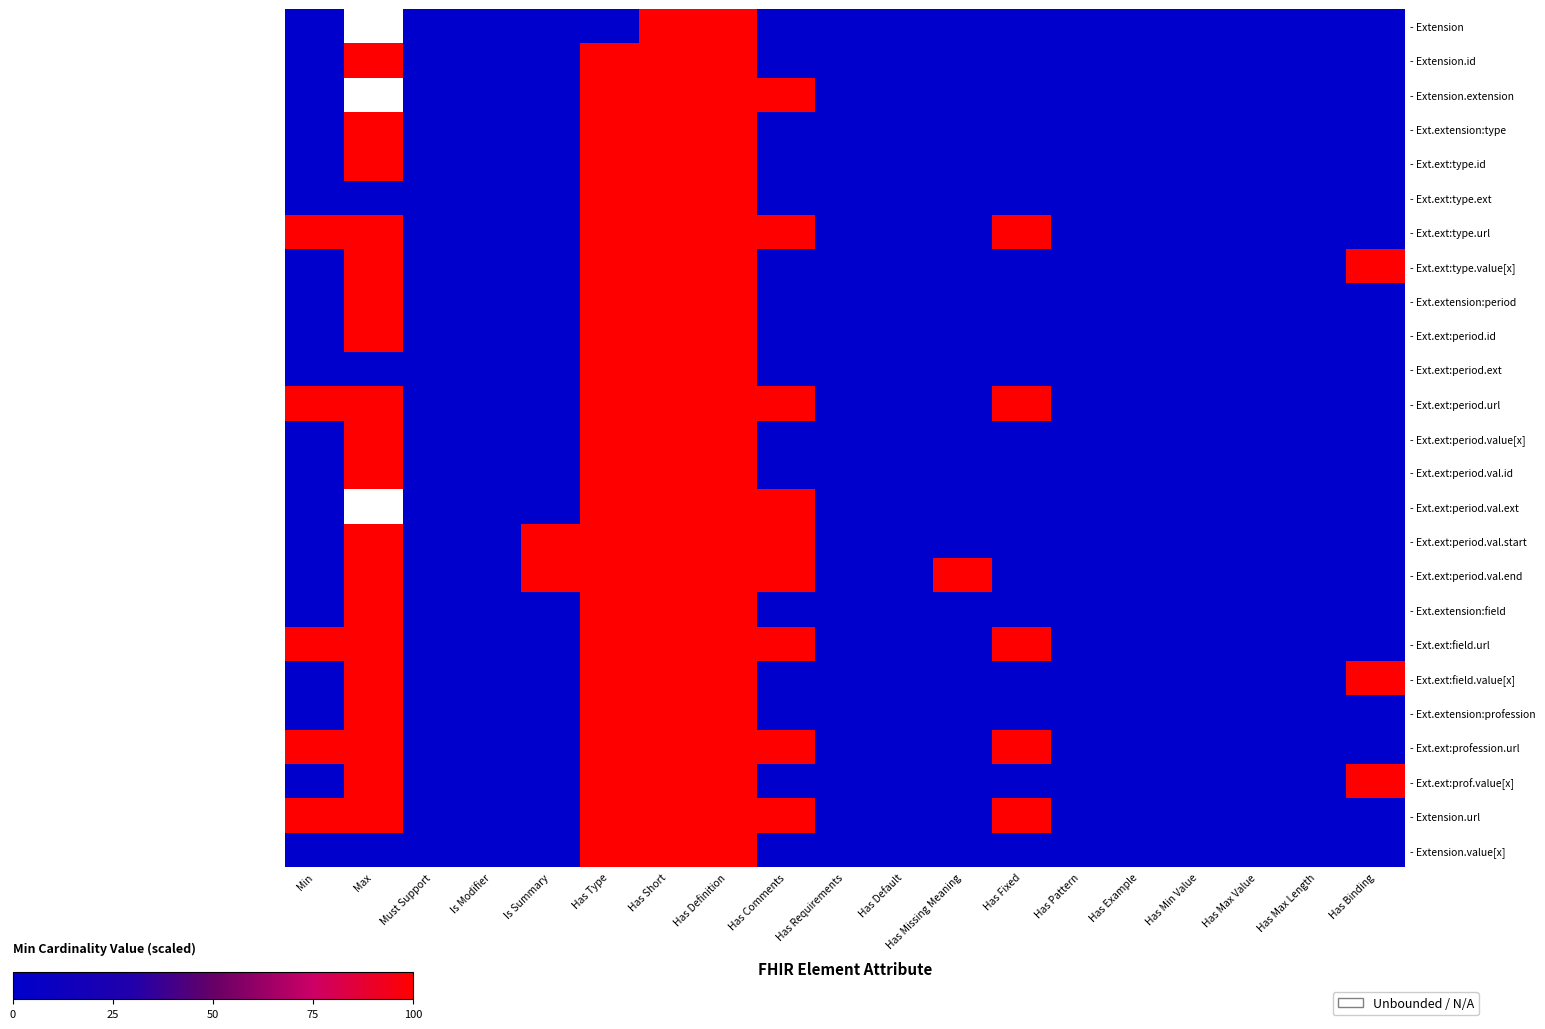

Between Min and Has Example, which is larger?

Min